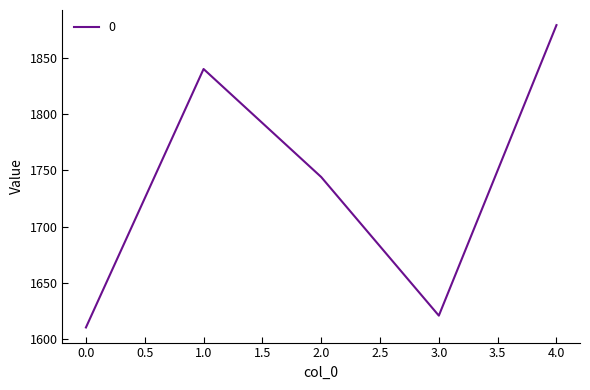

How many distinct data groups are displayed?

1